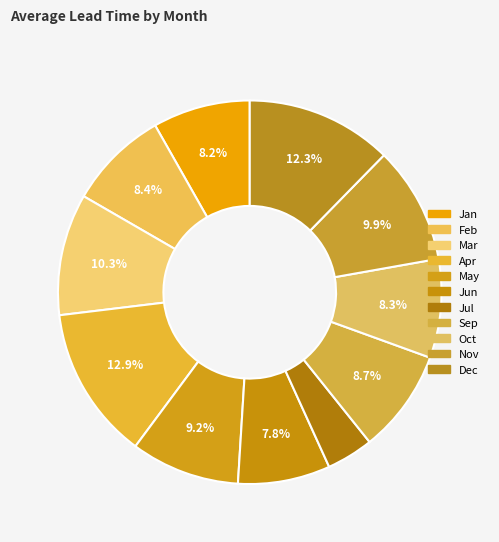

To the nearest percent, what is the difference between the Nov and Oct slice percentages?

2%